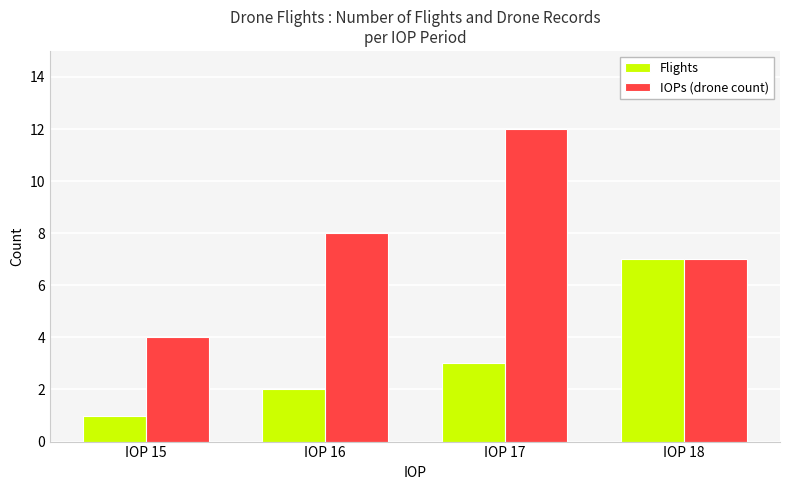

Is the value of IOPs (drone count) at IOP 17 greater than the value of Flights at IOP 16?

Yes